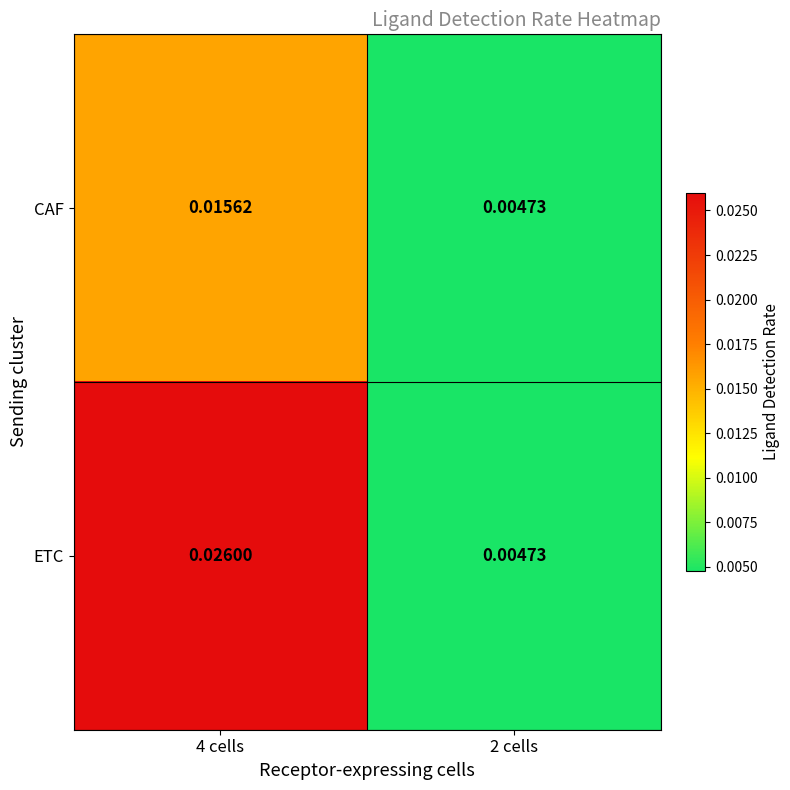

Rank the series by their maximum value, from highest to lowest.

ETC, CAF